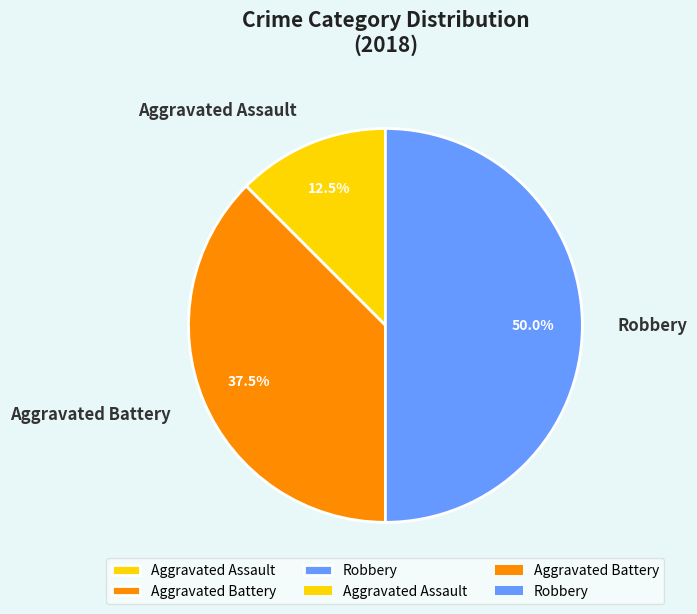

Rank the categories by value from highest to lowest.

Robbery, Aggravated Battery, Aggravated Assault